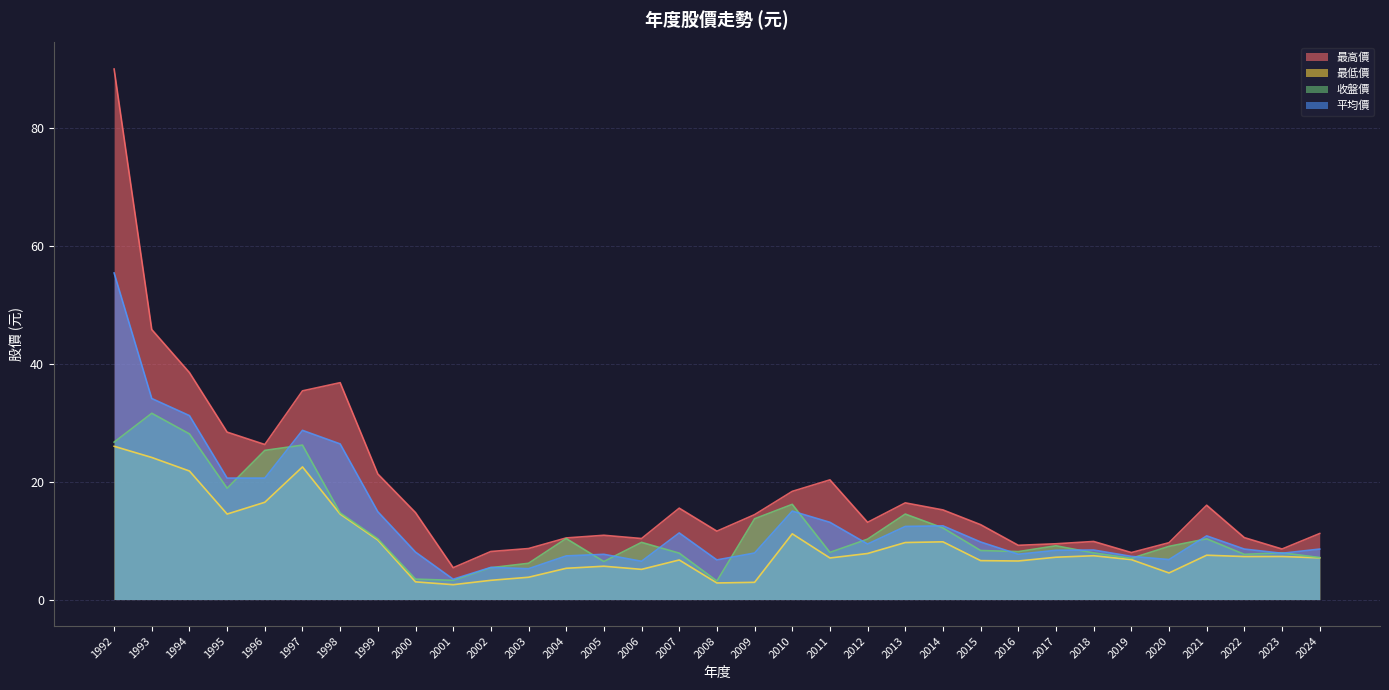

True or false: 收盤價 and 最高價 intersect in this chart.

False